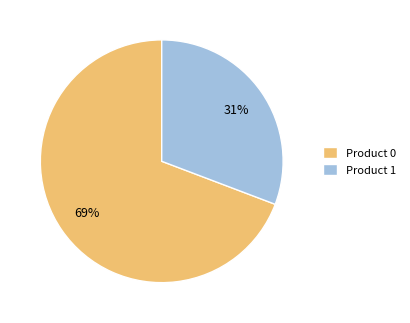

Is the sum of Product 0 and Product 1 greater than half?

Yes